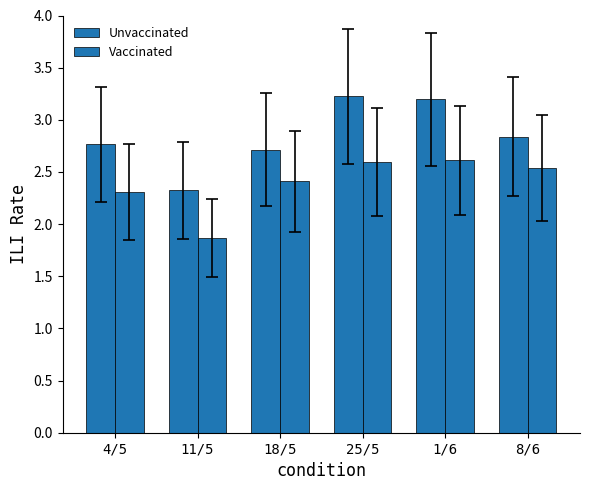

At how many categories does at least one series exceed 2?

6